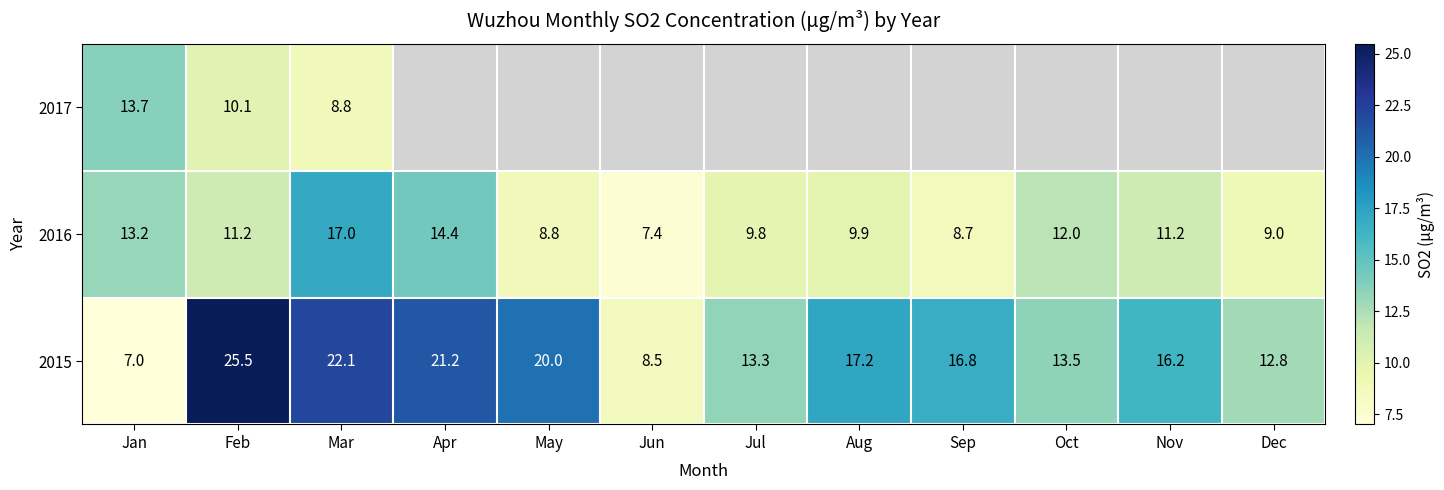

How many data points in 2016 are above 11?

6